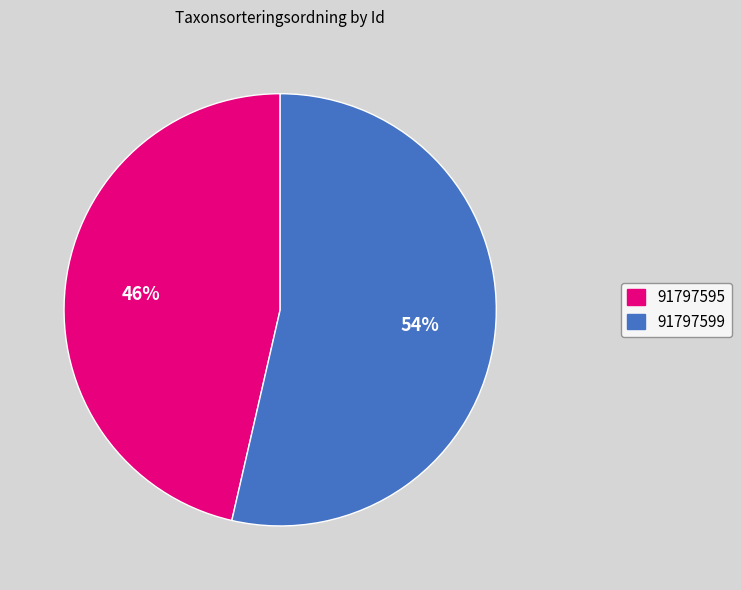

The 91797599 slice represents 54% of the pie. True or false?

True